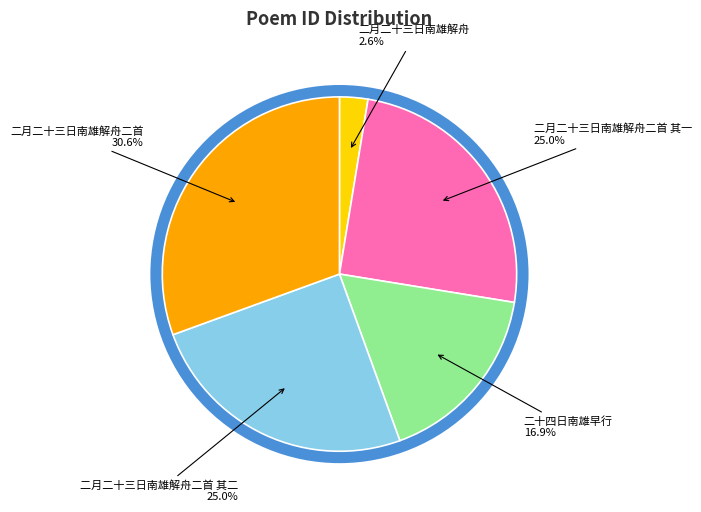

Which slice is the largest?

二月二十三日南雄解舟二首